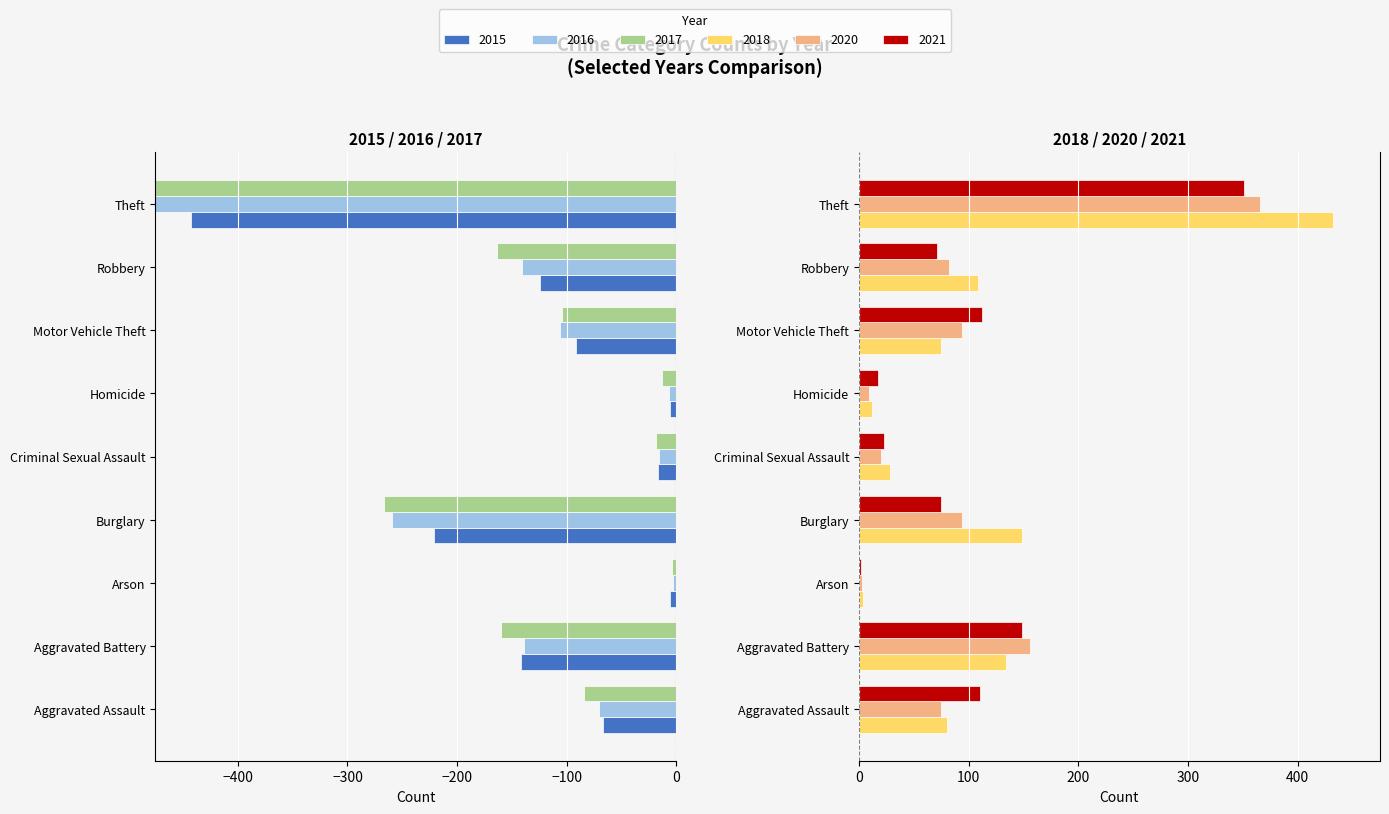

Reading left to right, extract all data points from this chart.

2015: Aggravated Assault=-67	Aggravated Battery=-142	Arson=-6	Burglary=-221	Criminal Sexual Assault=-17	Homicide=-6	Motor Vehicle Theft=-92	Robbery=-124	Theft=-443
2016: Aggravated Assault=-71	Aggravated Battery=-139	Arson=-3	Burglary=-259	Criminal Sexual Assault=-16	Homicide=-7	Motor Vehicle Theft=-106	Robbery=-141	Theft=-489
2017: Aggravated Assault=-84	Aggravated Battery=-160	Arson=-4	Burglary=-267	Criminal Sexual Assault=-19	Homicide=-13	Motor Vehicle Theft=-104	Robbery=-164	Theft=-496
2020: Aggravated Assault=75	Aggravated Battery=156	Arson=3	Burglary=94	Criminal Sexual Assault=20	Homicide=9	Motor Vehicle Theft=94	Robbery=82	Theft=366
2021: Aggravated Assault=110	Aggravated Battery=149	Arson=2	Burglary=75	Criminal Sexual Assault=23	Homicide=17	Motor Vehicle Theft=112	Robbery=71	Theft=351
2018: Aggravated Assault=80	Aggravated Battery=134	Arson=4	Burglary=149	Criminal Sexual Assault=28	Homicide=12	Motor Vehicle Theft=75	Robbery=109	Theft=432